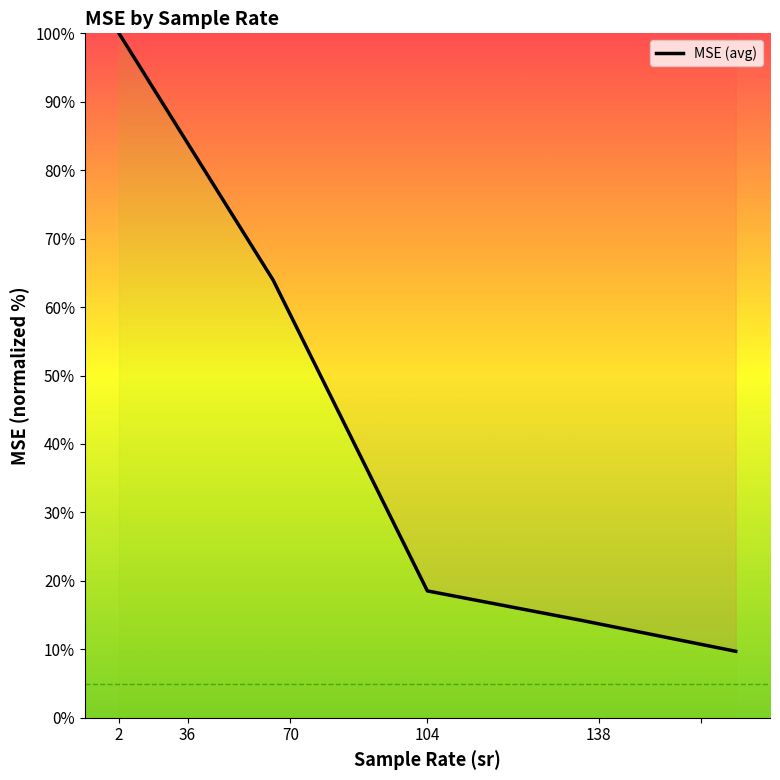

What is the average value?

41.3